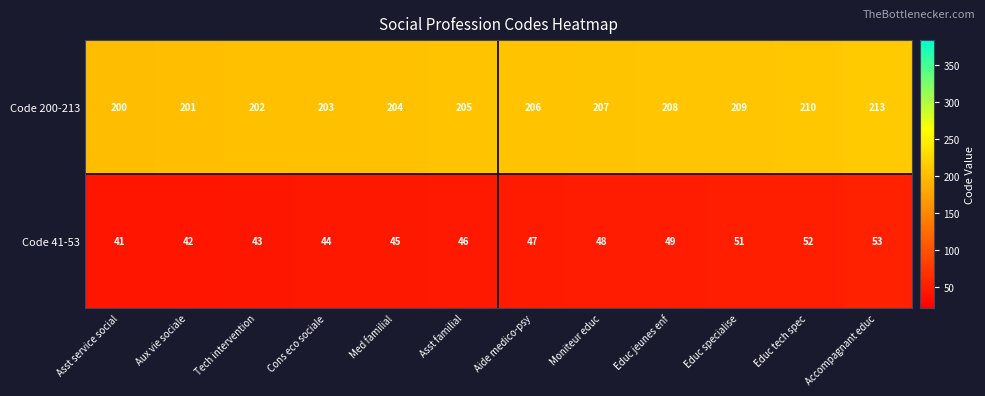

List the series in order of their peak value, highest first.

Code 200-213, Code 41-53